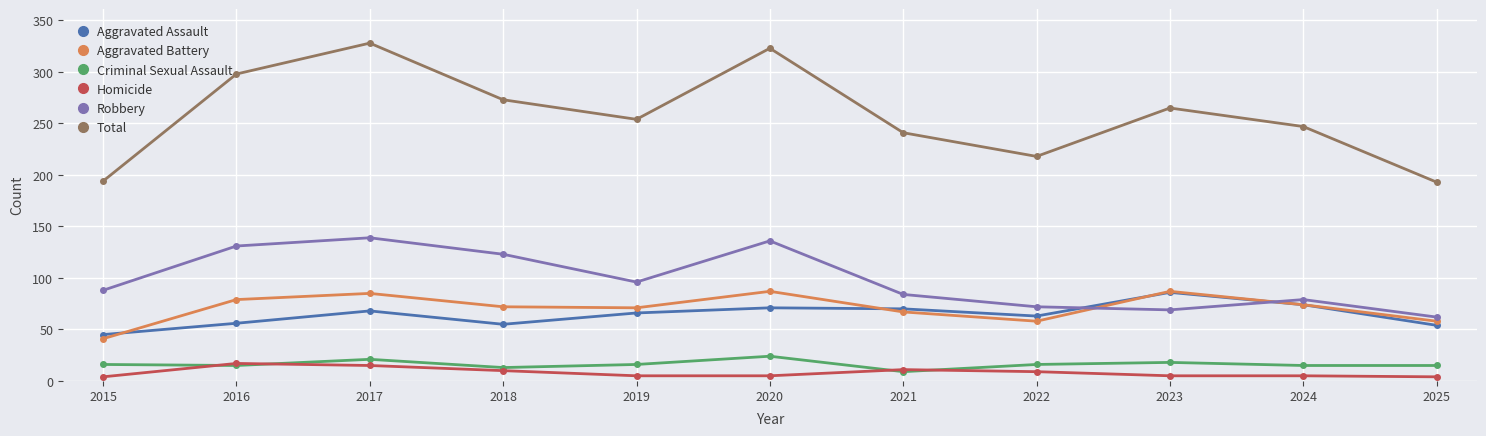

How many lines are shown in the chart?

6